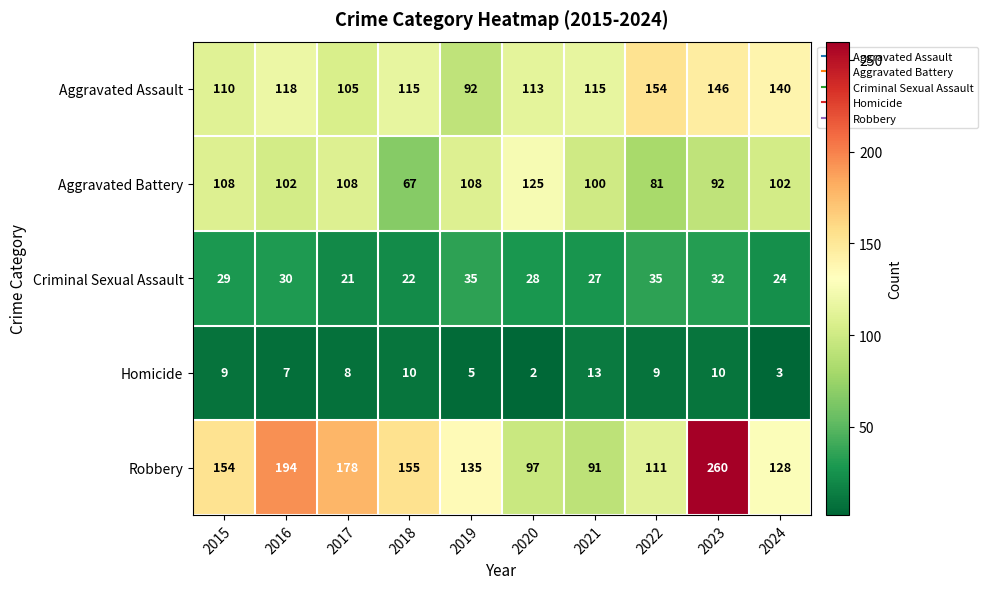

What is the total value across all series at 2023?

540